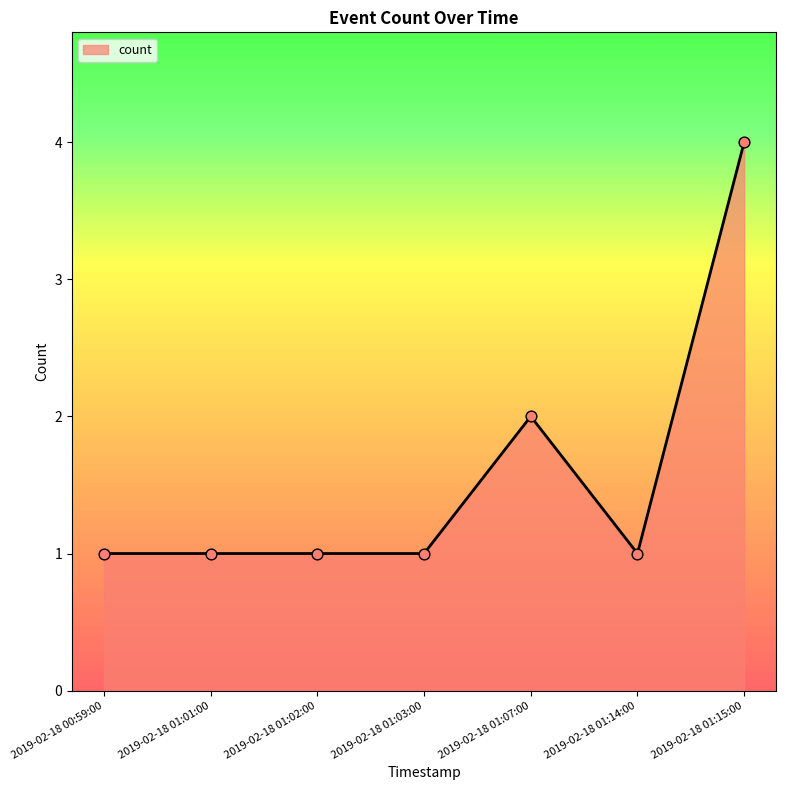

What is the ratio of the value at 2019-02-18 01:01:00 to the value at 2019-02-18 01:03:00?

1.0